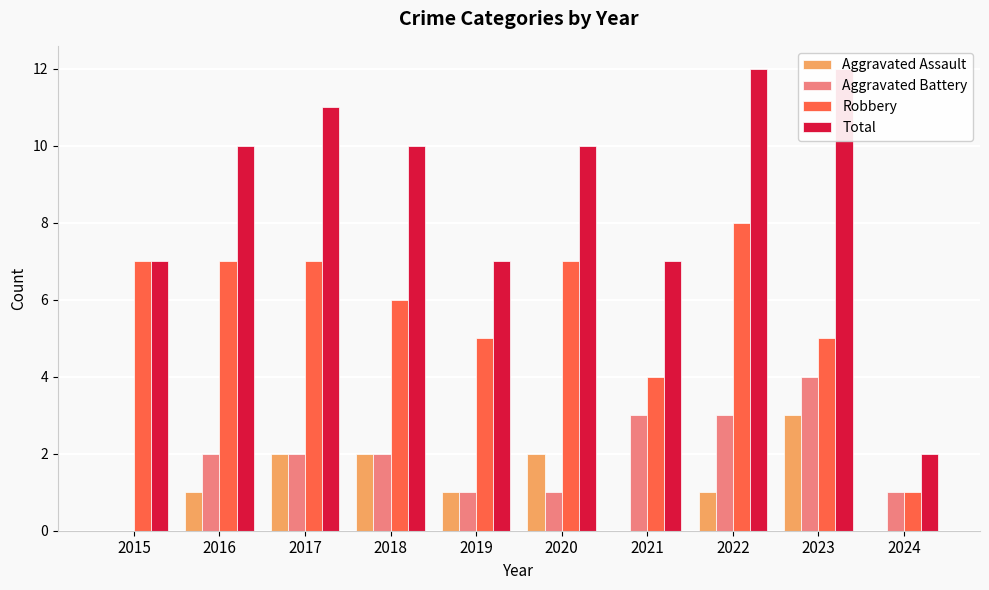

List the series in order of their peak value, lowest first.

Aggravated Assault, Aggravated Battery, Robbery, Total